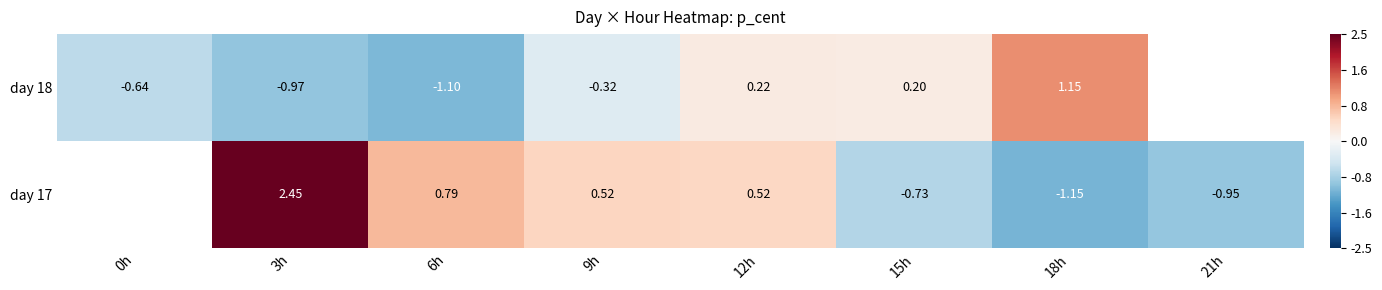

Is it true that day 18 equals -0.4 at 0h?

False